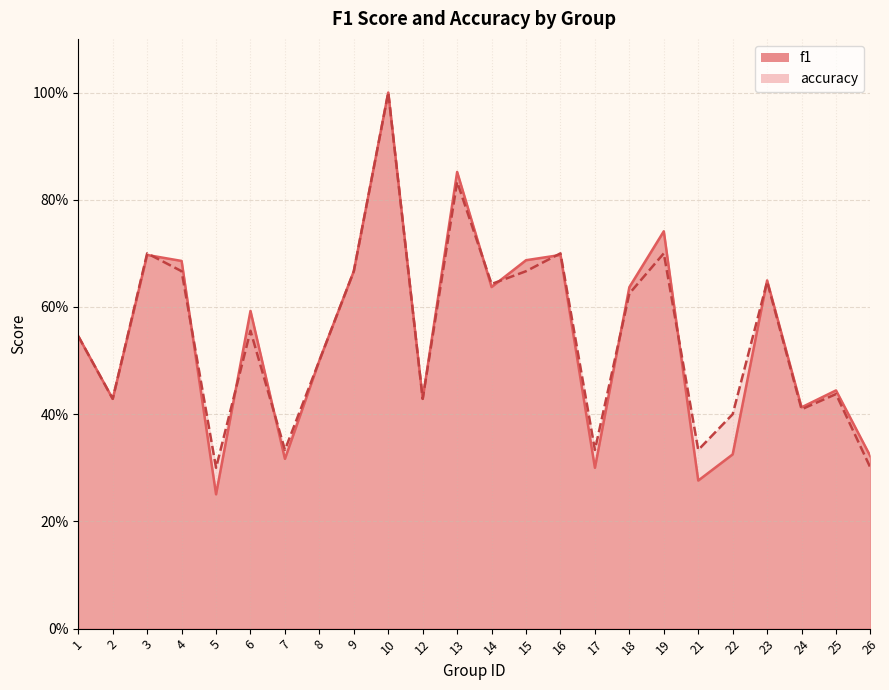

How many accuracy values are between 0 and 1?

24